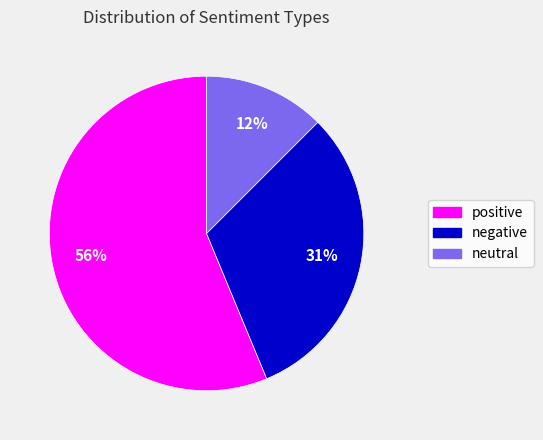

True or false: positive accounts for 71% of the total.

False